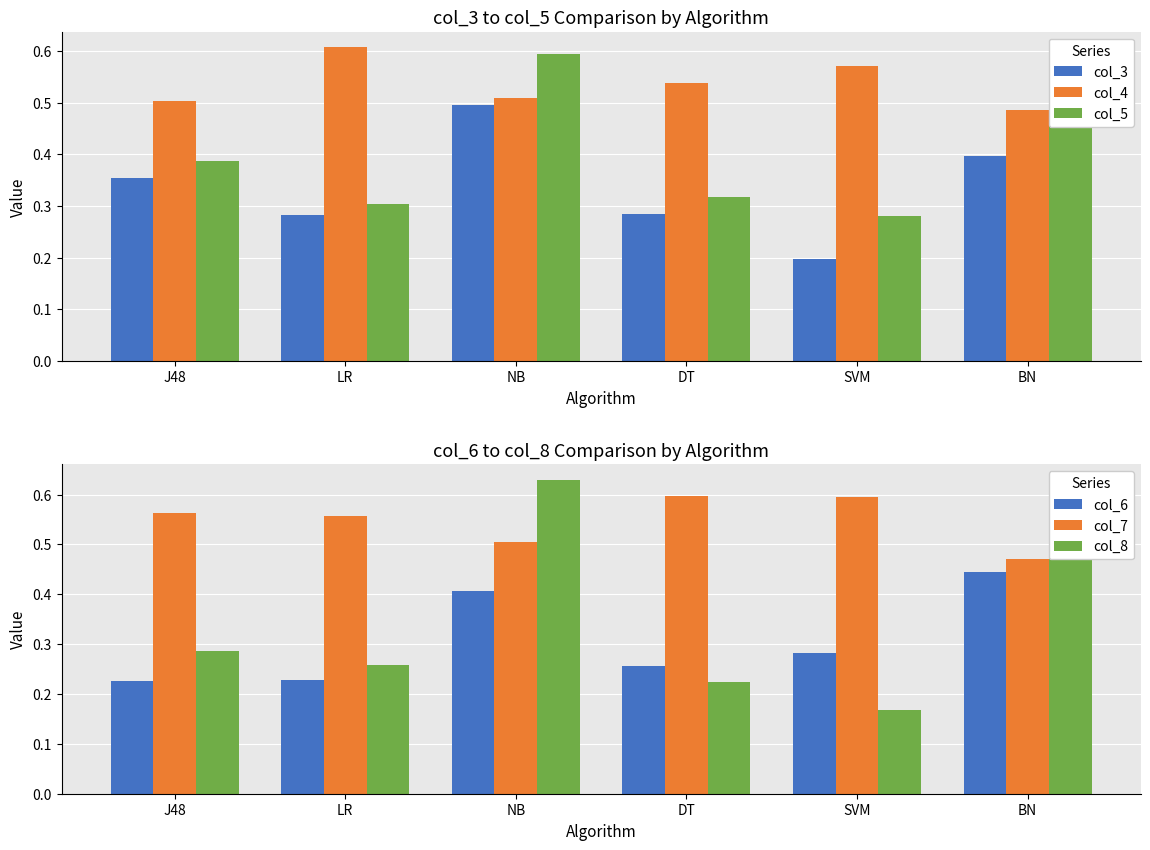

True or false: col_7 has a value of 0.6 at LR.

True